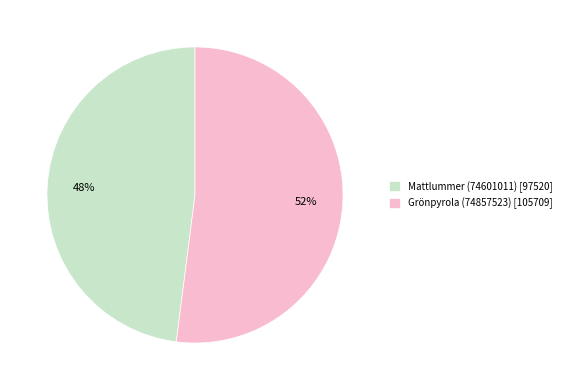

To the nearest percent, what percentage of the pie is Grönpyrola (74857523)?

52%